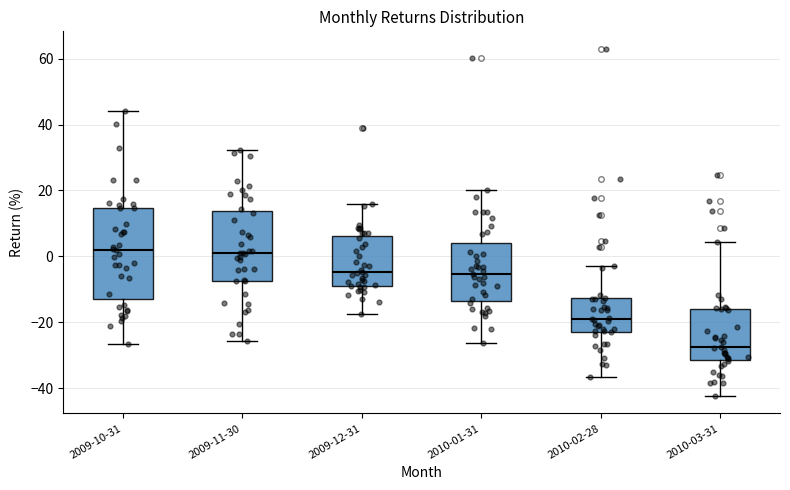

Reading left to right, transcribe this box plot: for each box, give where its median line is, the range the box spans, and where its two whiskers end, as read against the y-axis. The values are not printed on the chart, so give them approximately, as read against the axis.

2009-10-31: median 2, box -14 to 14, whiskers -26 to 44
2009-11-30: median 2, box -8 to 14, whiskers -26 to 32
2009-12-31: median -4, box -8 to 6, whiskers -18 to 16
2010-01-31: median -6, box -14 to 4, whiskers -26 to 20
2010-02-28: median -20, box -22 to -12, whiskers -36 to -2
2010-03-31: median -28, box -32 to -16, whiskers -42 to 4